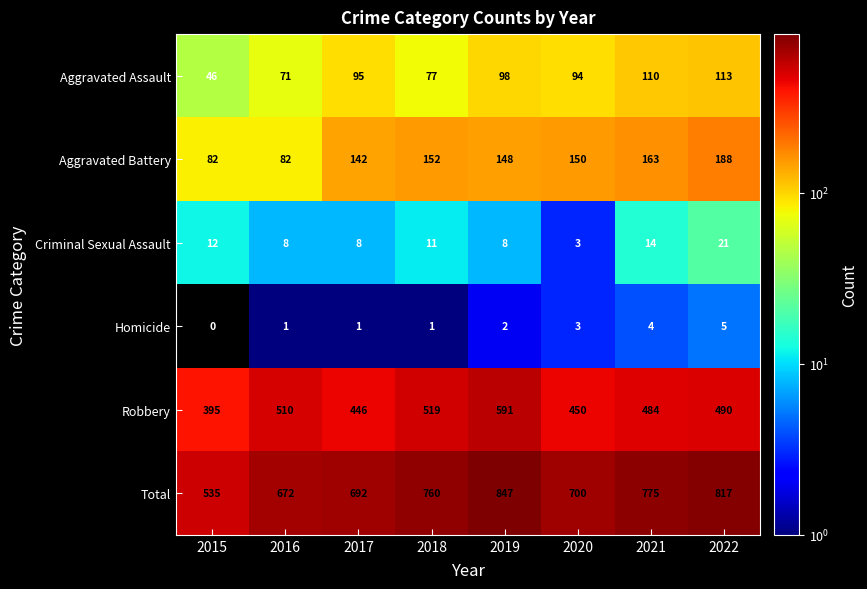

What is the sum of all Homicide values?

17